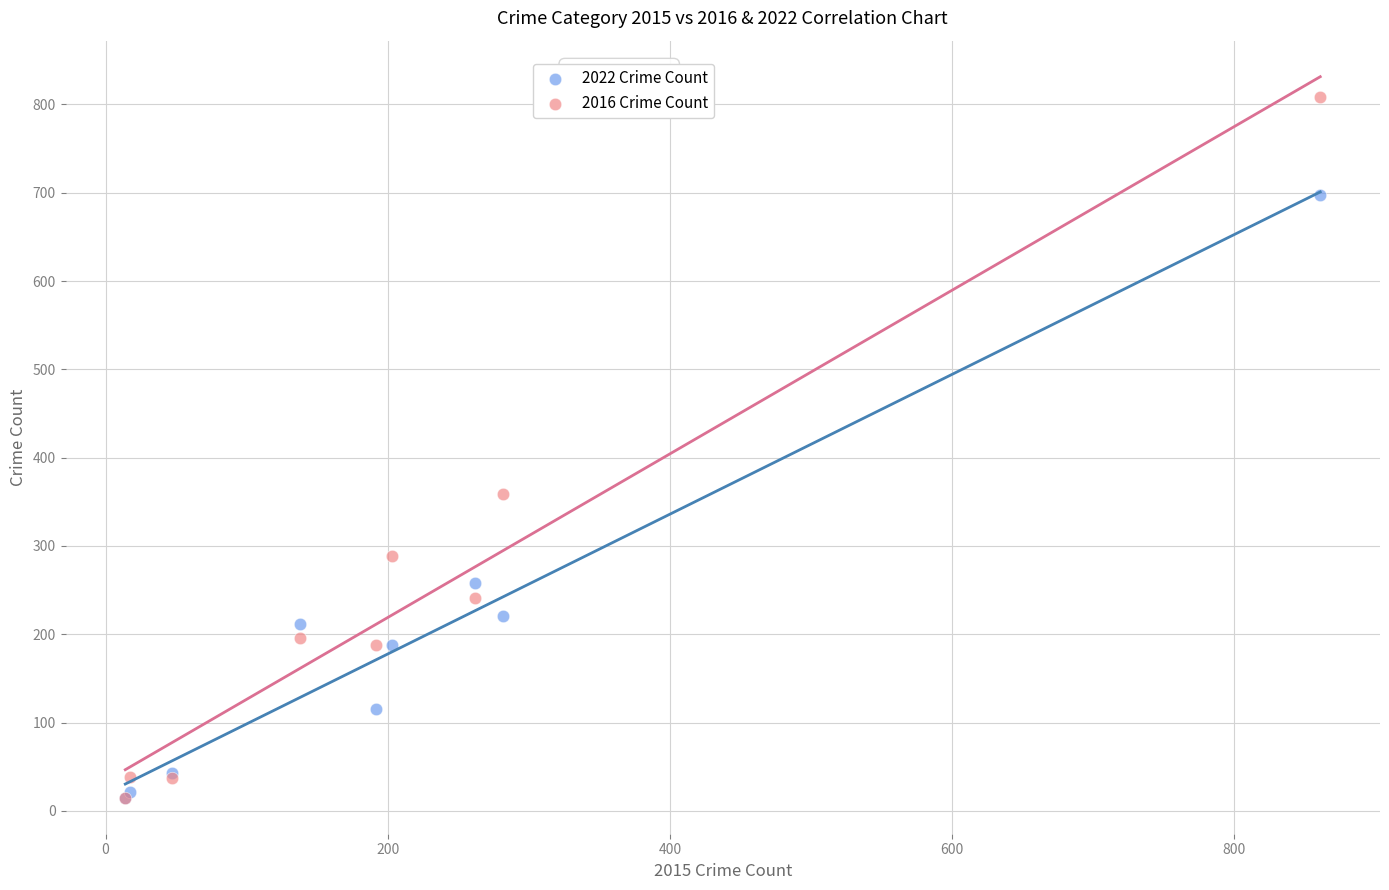

Across all series, what Y value is closest to 411?

359